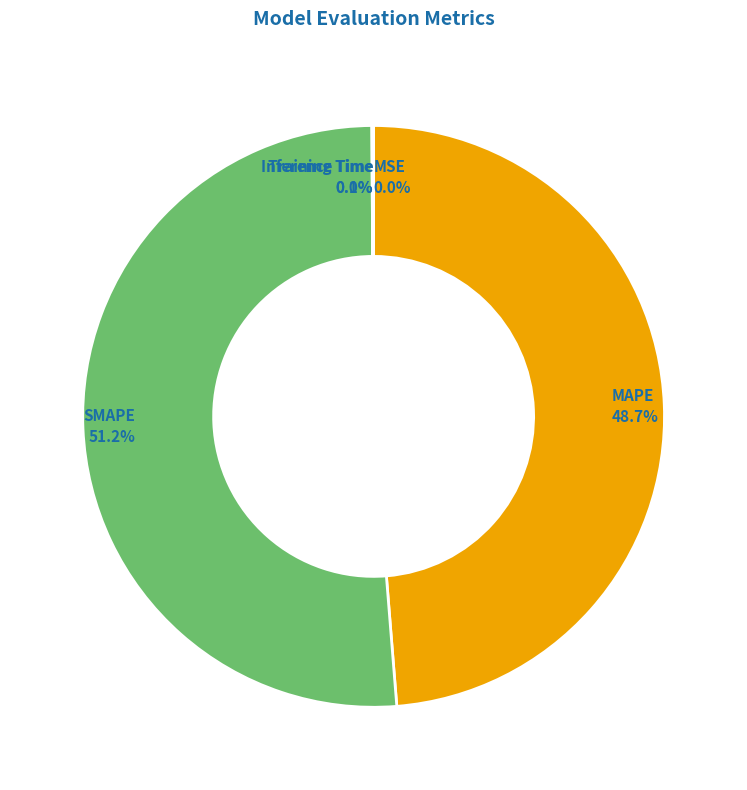

What is the largest slice in the pie chart?

SMAPE